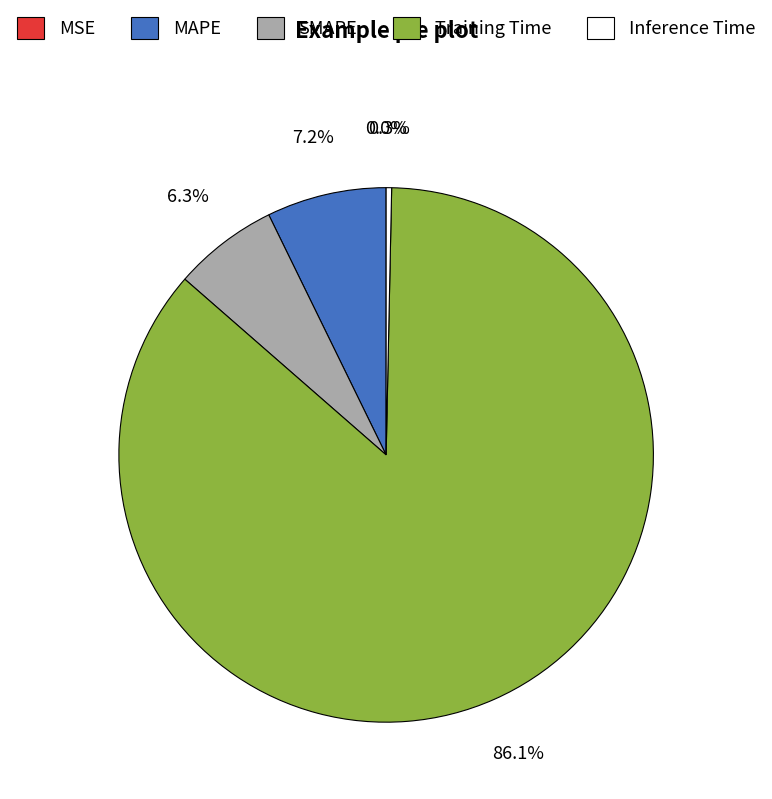

Which has a higher value, SMAPE or Training Time?

Training Time